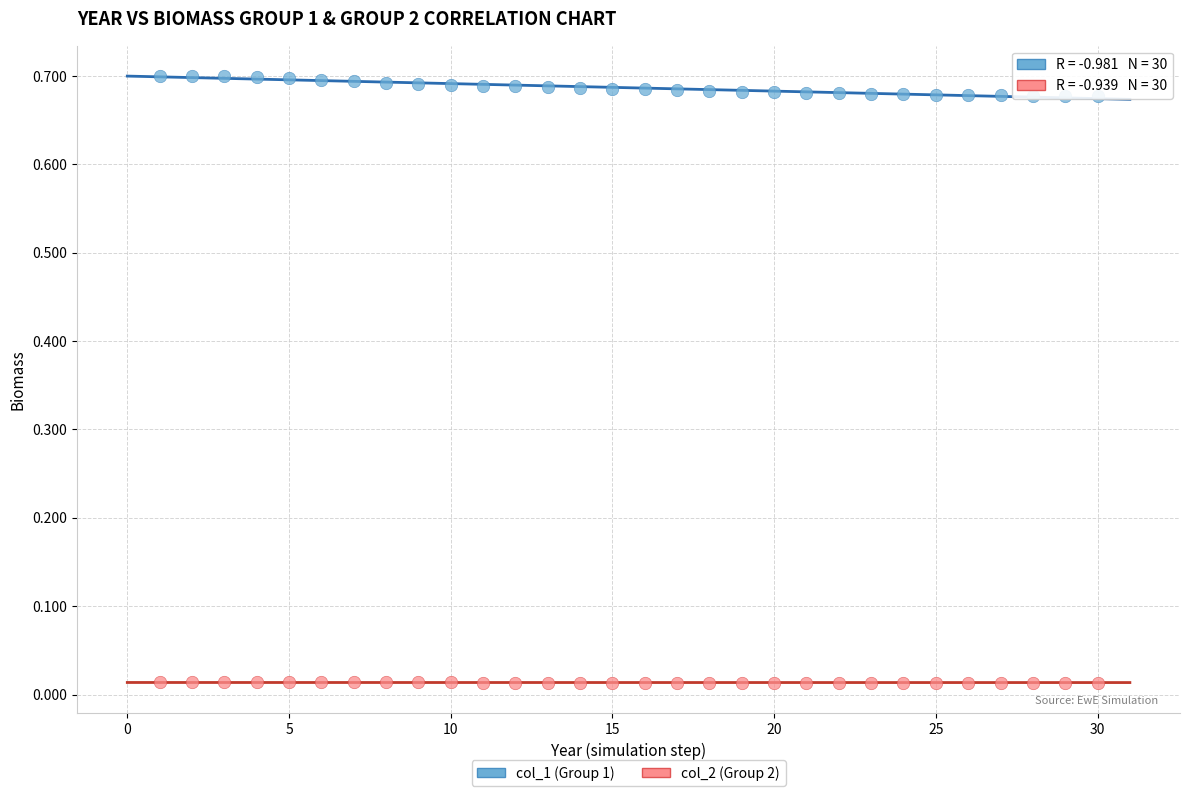

Which series contains the lowest Y value?

col_2 (Group 2)